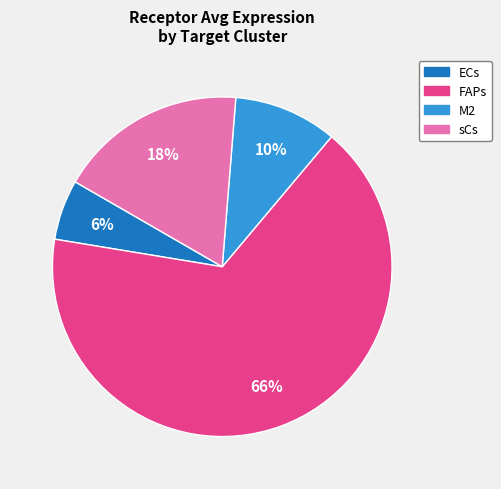

Approximately how many times larger is the value at sCs compared to M2?

1.8